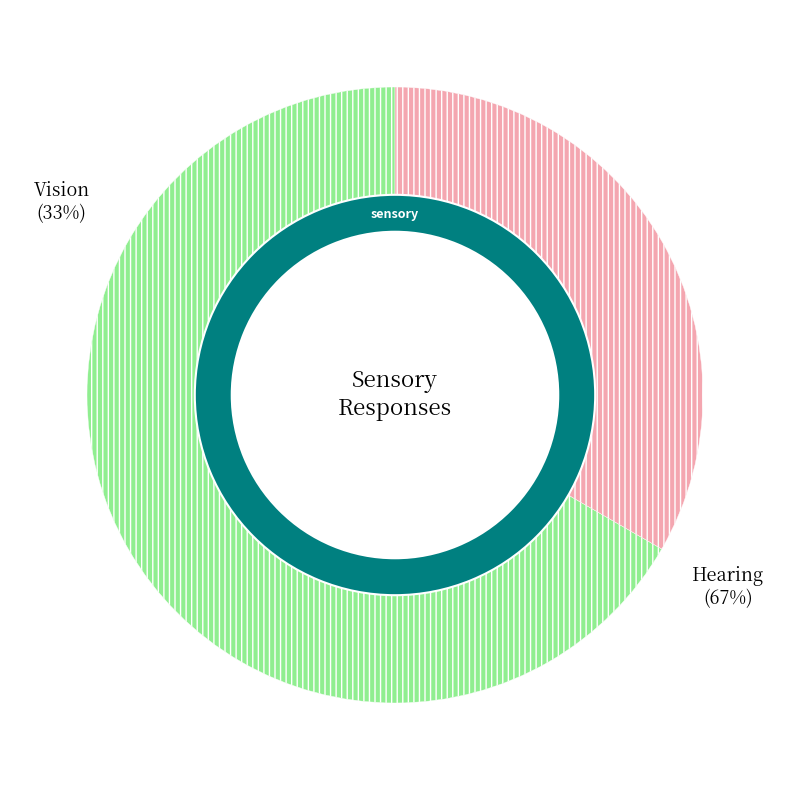

What percentage is the Vision slice, to the nearest percent?

33%